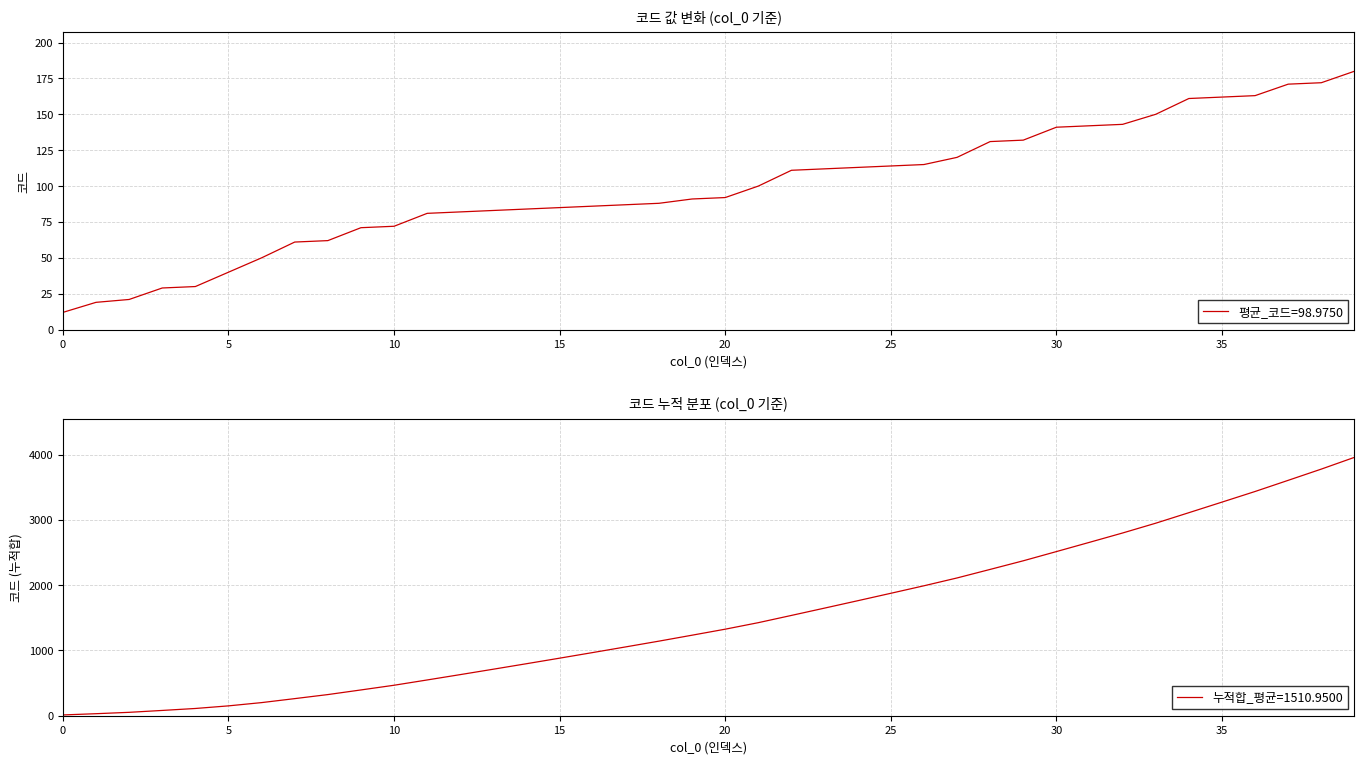

Count the number of data series in this chart.

2